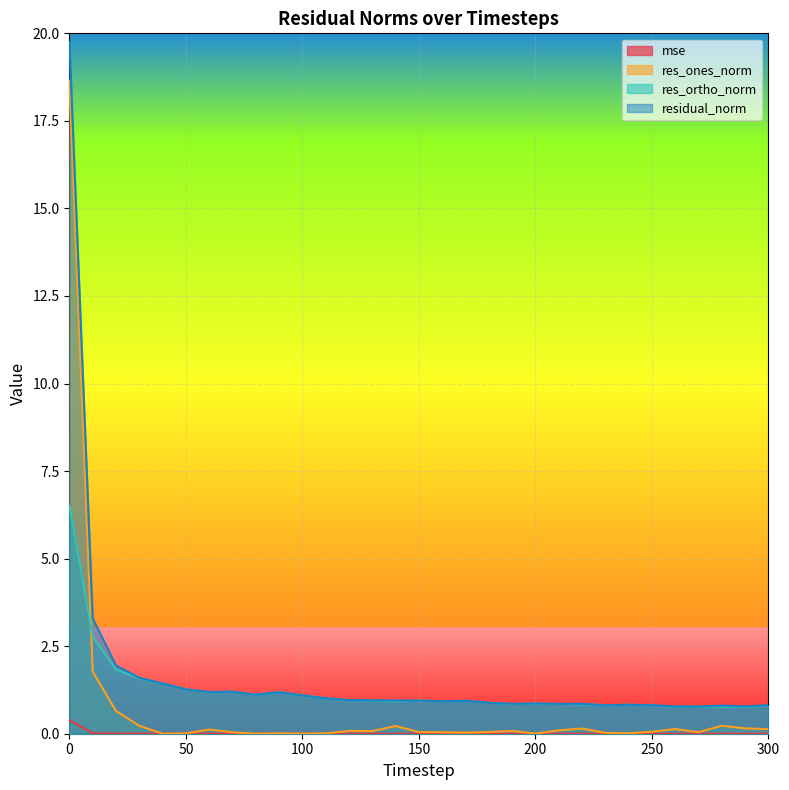

At how many categories does at least one series exceed 11?

1